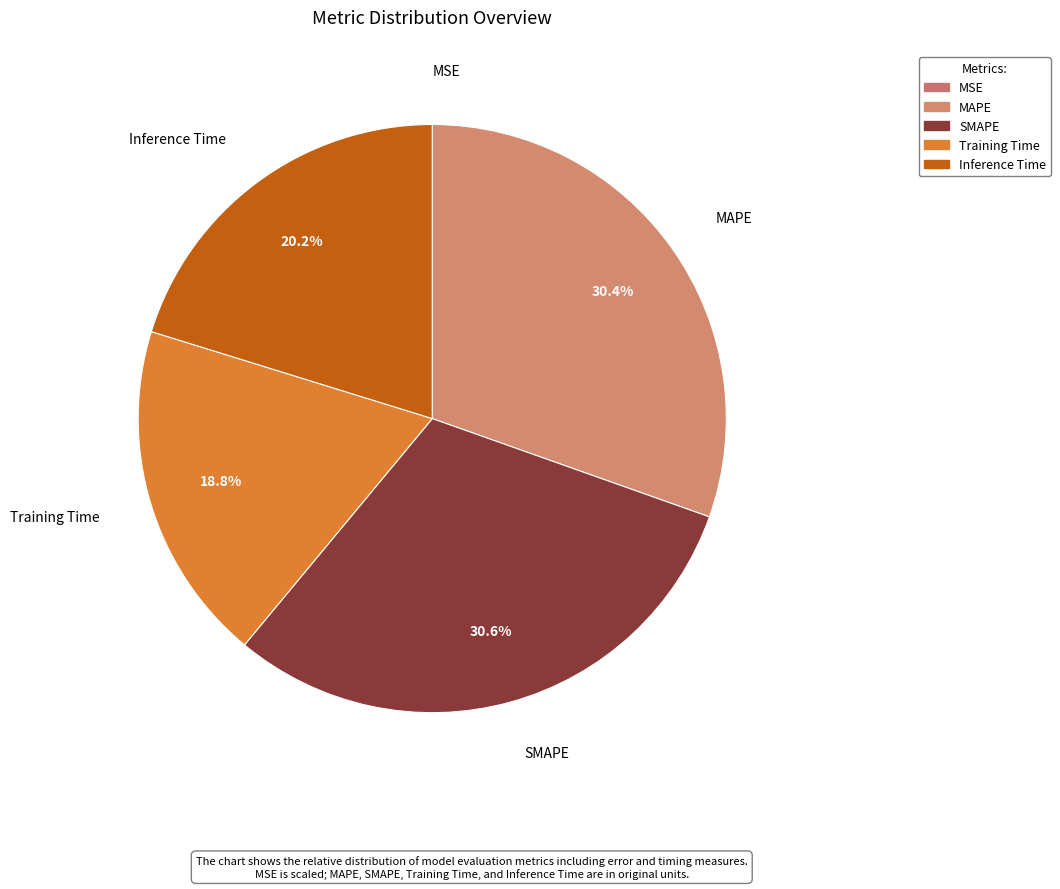

True or false: Training Time accounts for 11% of the total.

False